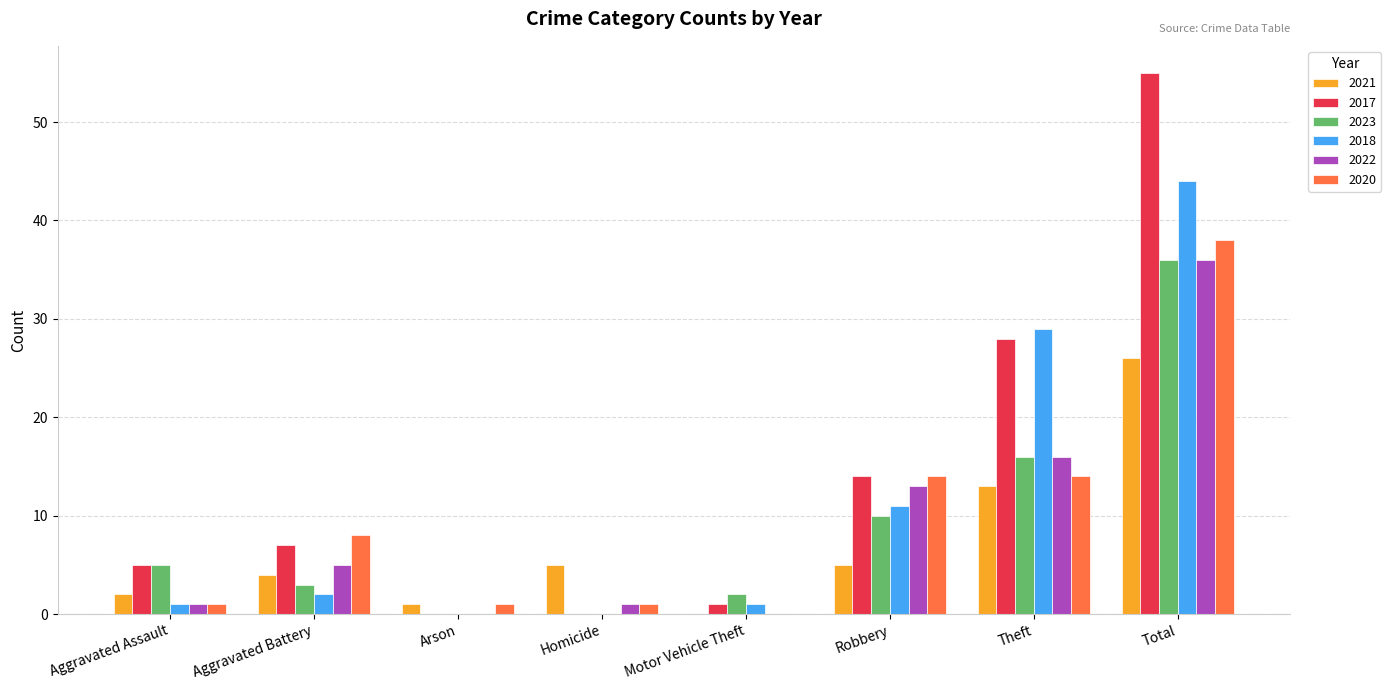

What is the sum of the 2021 values at Aggravated Assault and Arson?

3